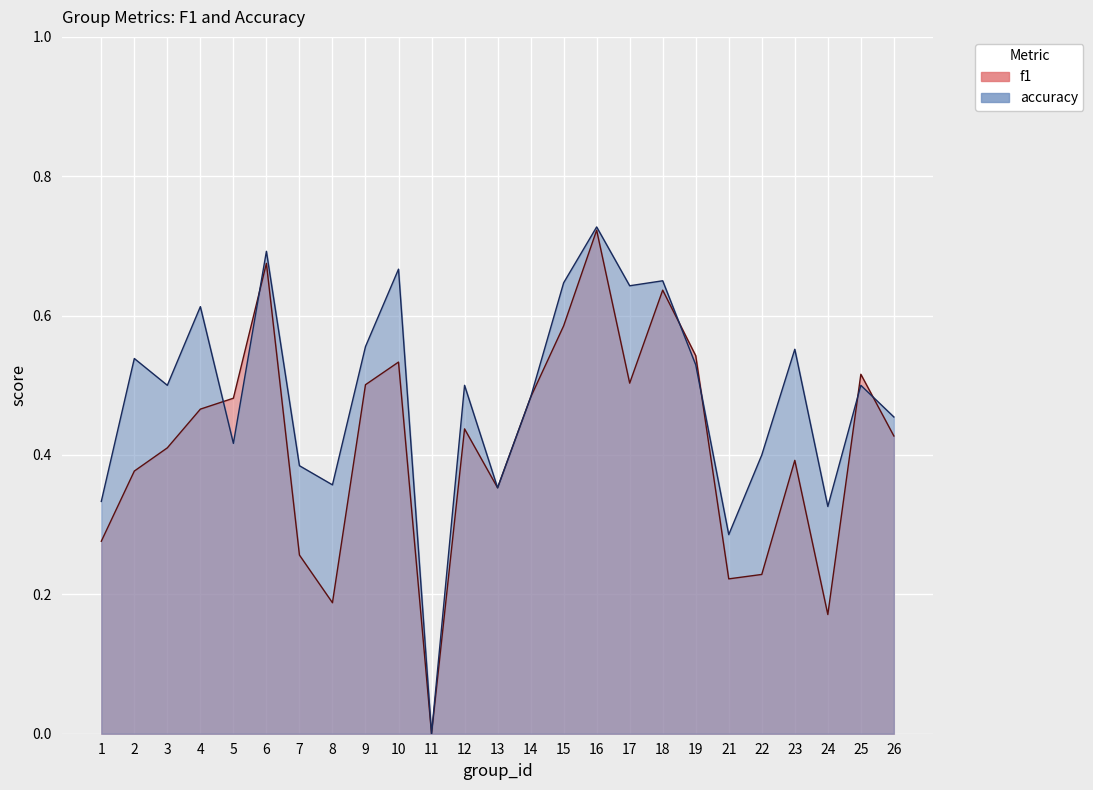

What is the sum of all f1 values?

10.4